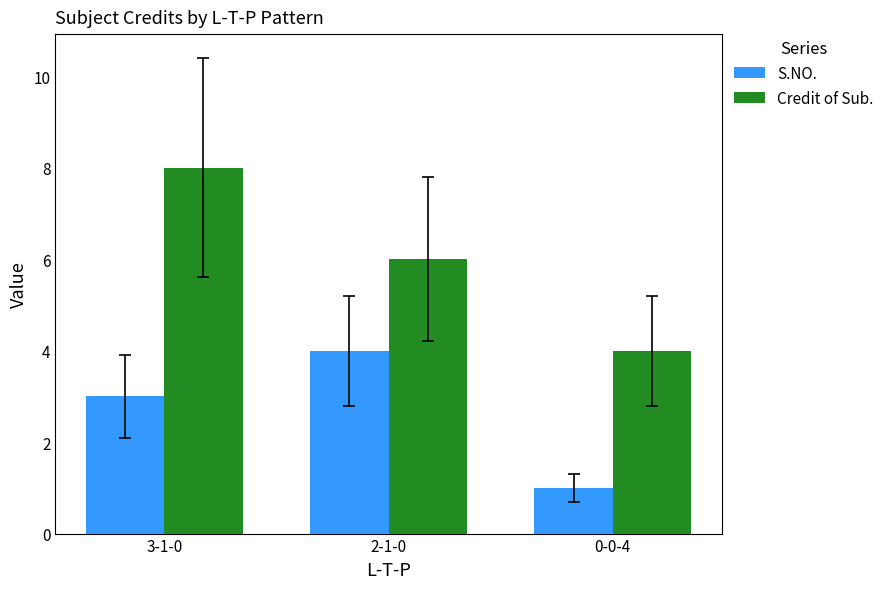

Reading left to right, what are all the values shown in this chart?

S.NO.: 3	4	1
Credit of Sub.: 8	6	4